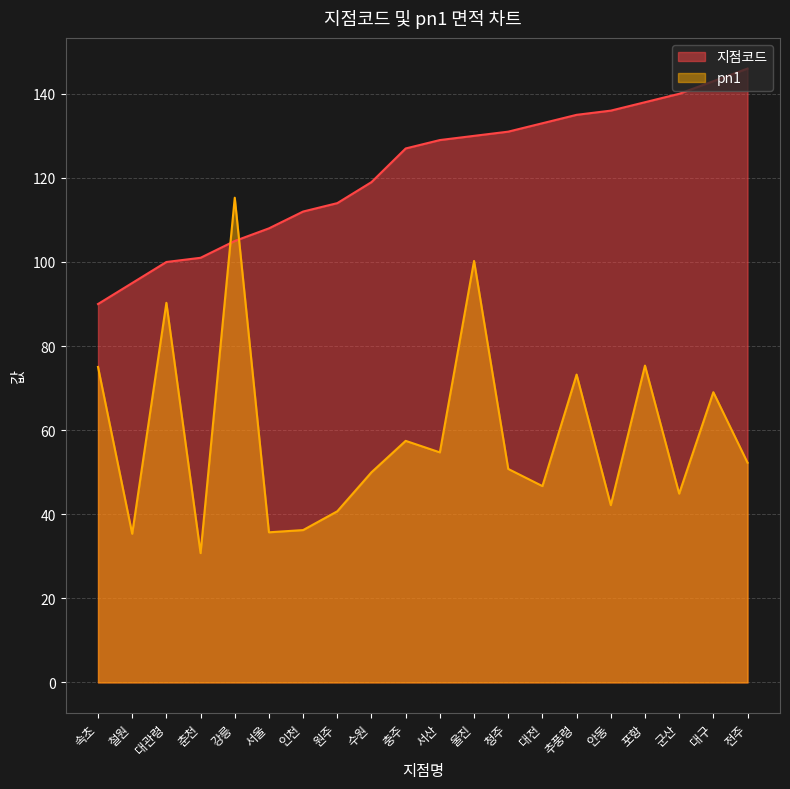

What are all the series names shown in the legend?

지점코드, pn1